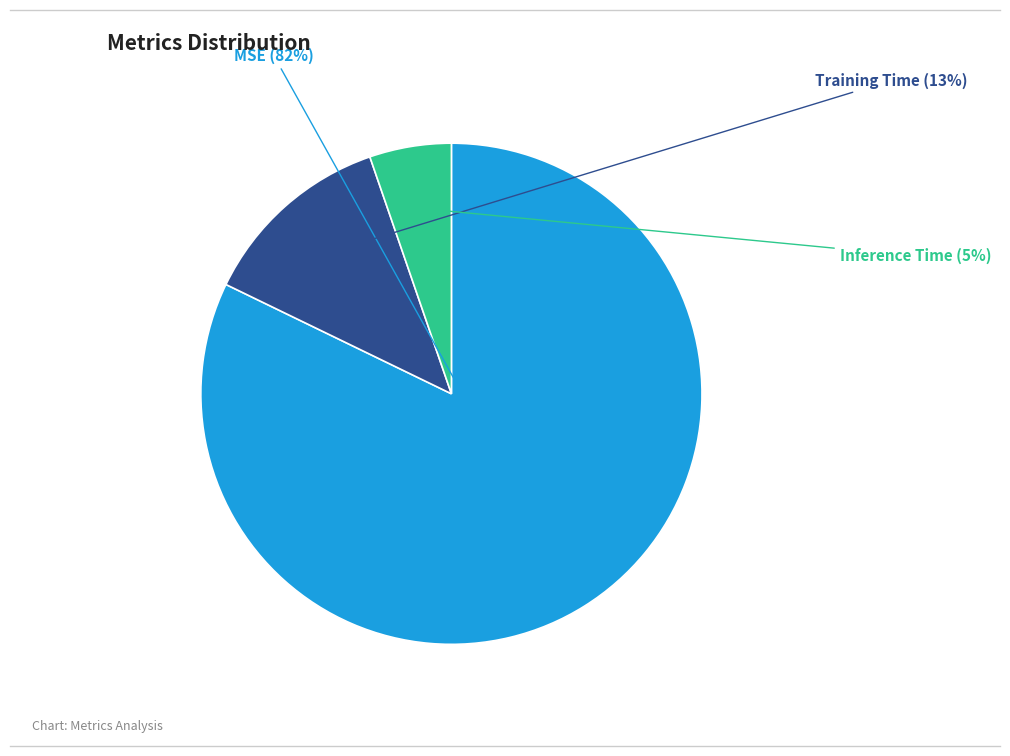

To the nearest percent, what is the difference between the largest and smallest slice percentages?

77%